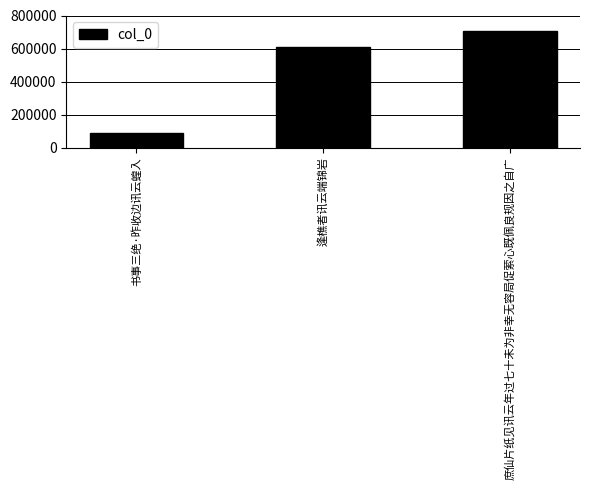

What is the value of the 2nd bar from the left?

608929